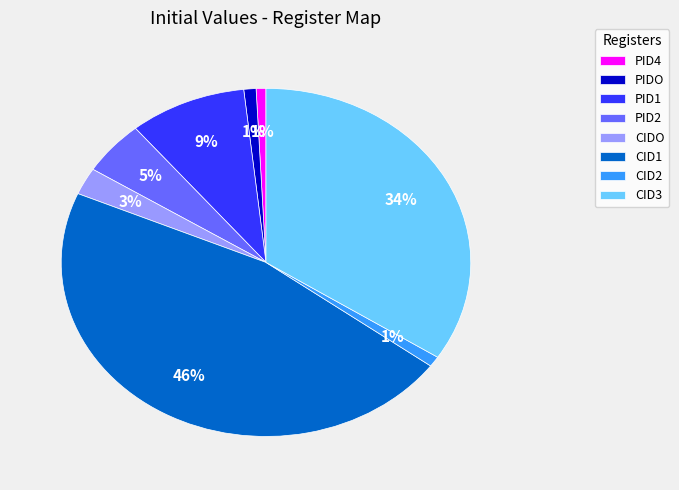

Combined, do CID3 and PID2 account for over 50%?

No